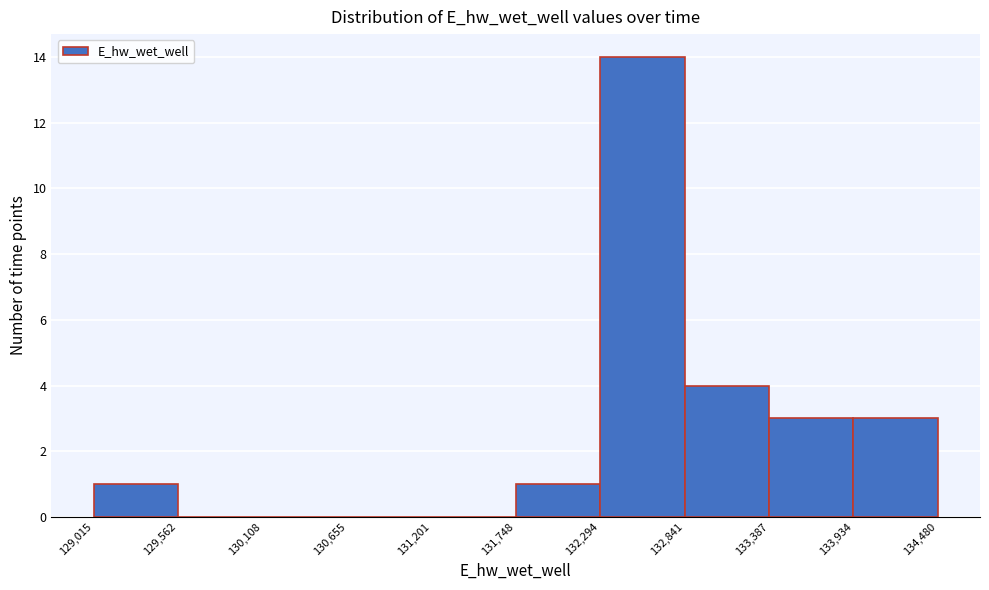

Which range on the x-axis has the tallest bar?

132,294 to 132,841